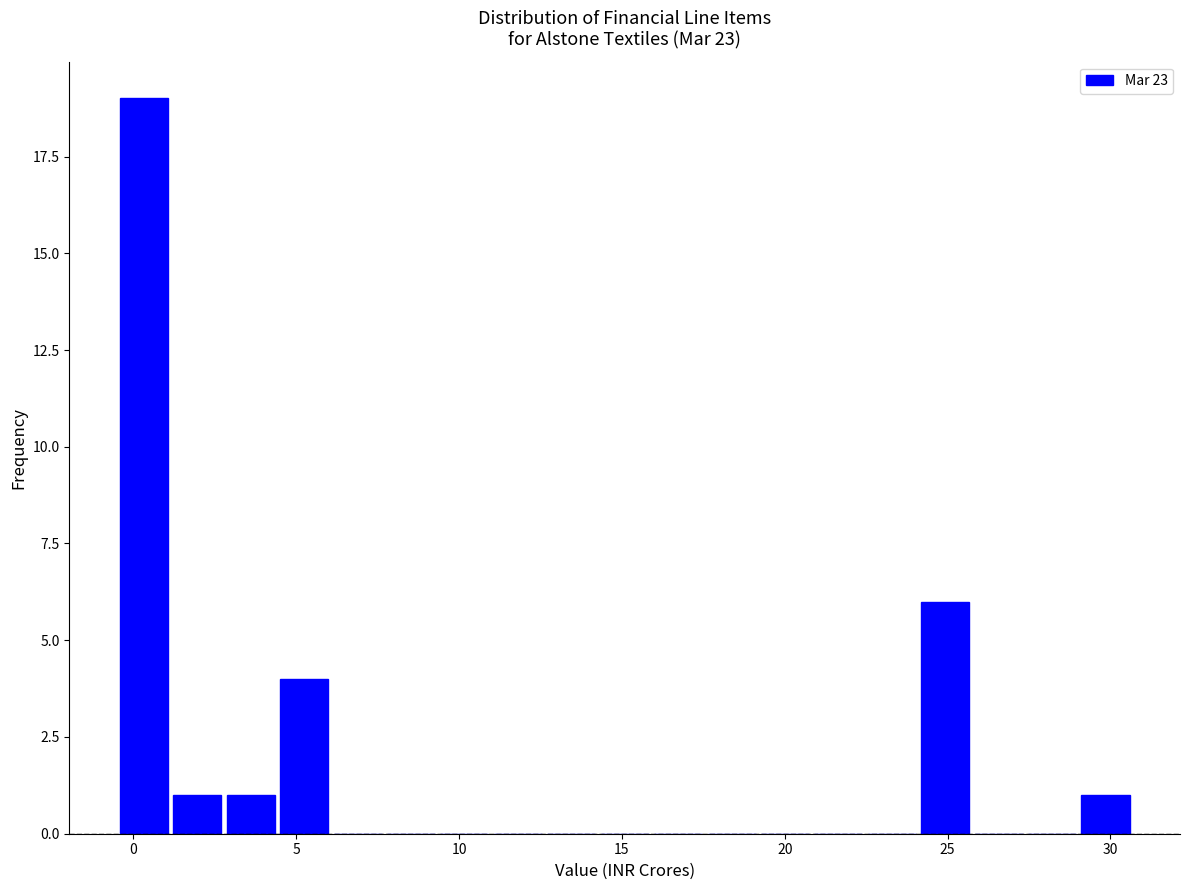

Around what value on the x-axis is the tallest bar? Give the approximate position of its centre, as read against the axis.

0.5